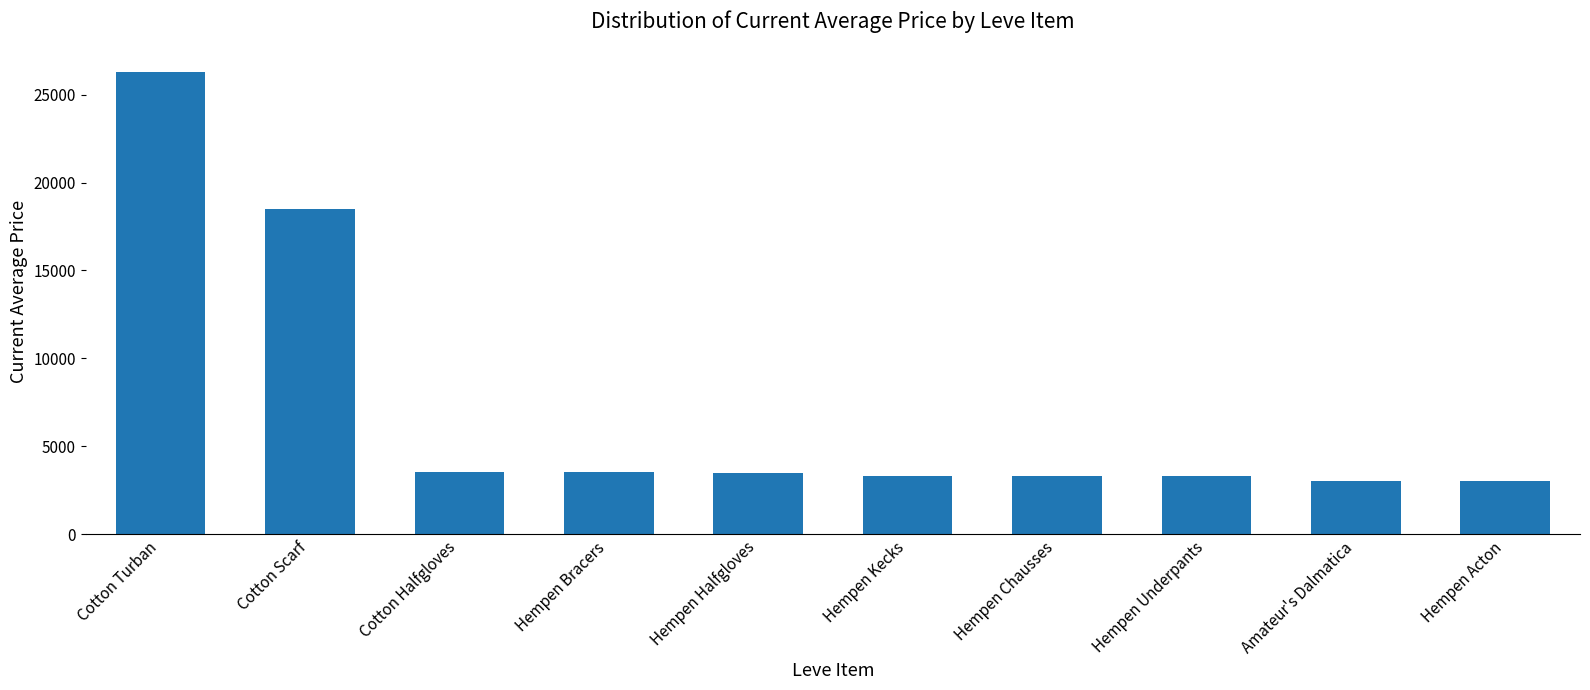

The value at Cotton Halfgloves is 3543. True or false?

True